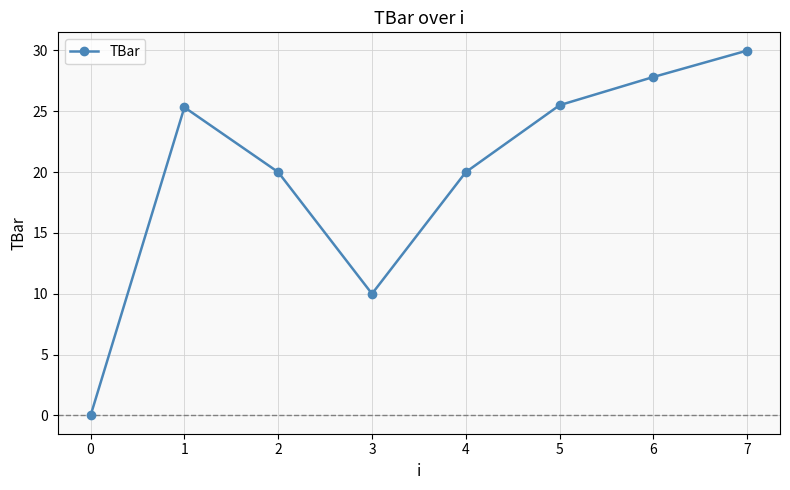

How many values exceed 25?

4